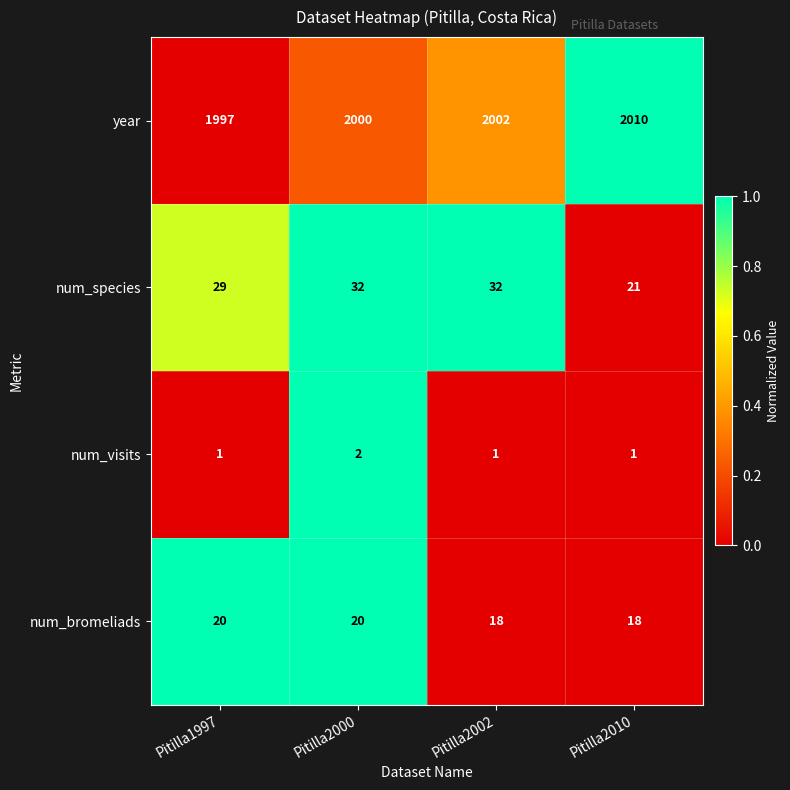

What is the difference between the maximum and minimum values in the num_species series?

11